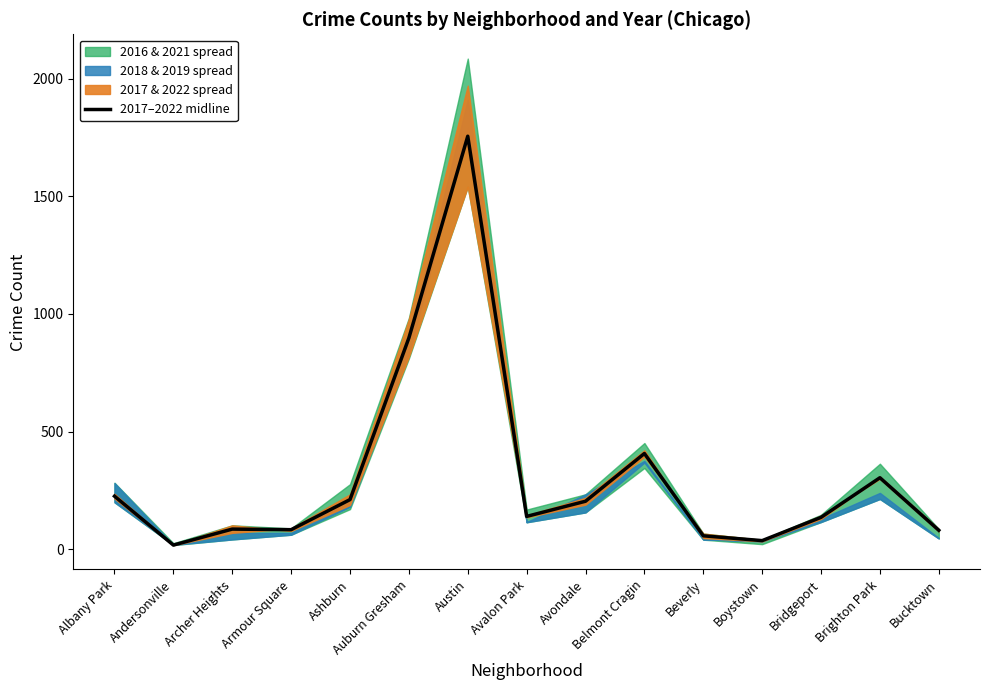

What is the minimum value shown in the chart?

17.0